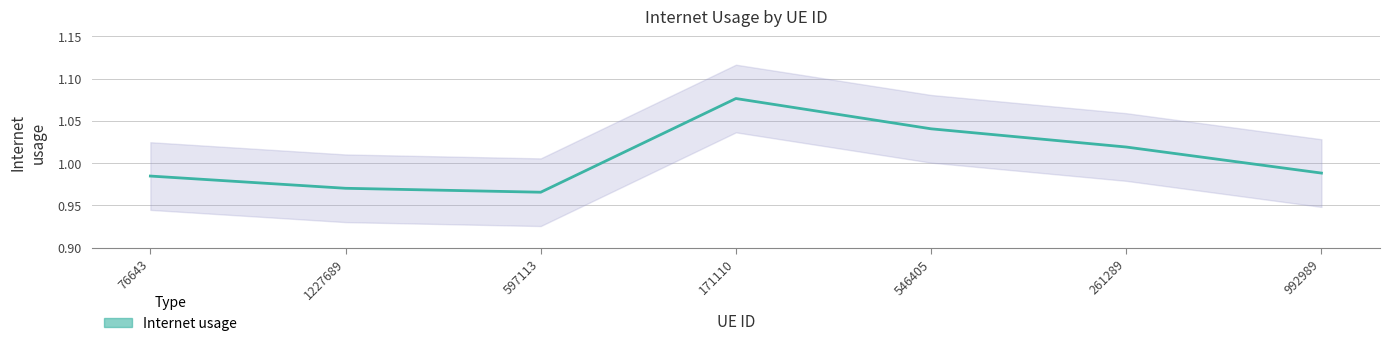

Is it true that the value at 261289 is 1.7?

False